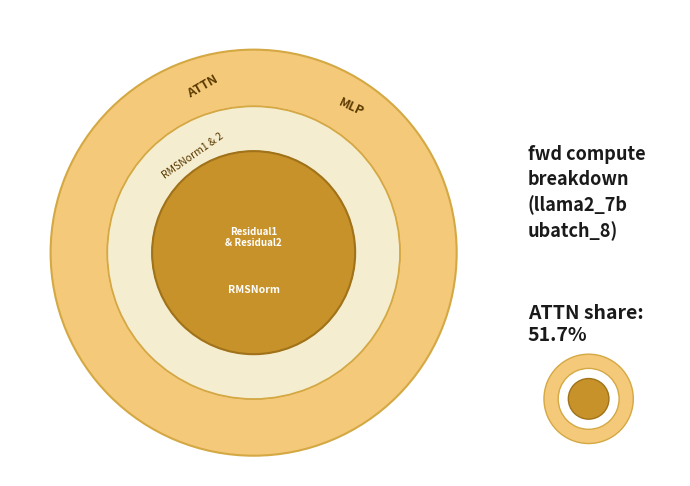

Is it true that RMSNorm2 is 3% of the pie?

True